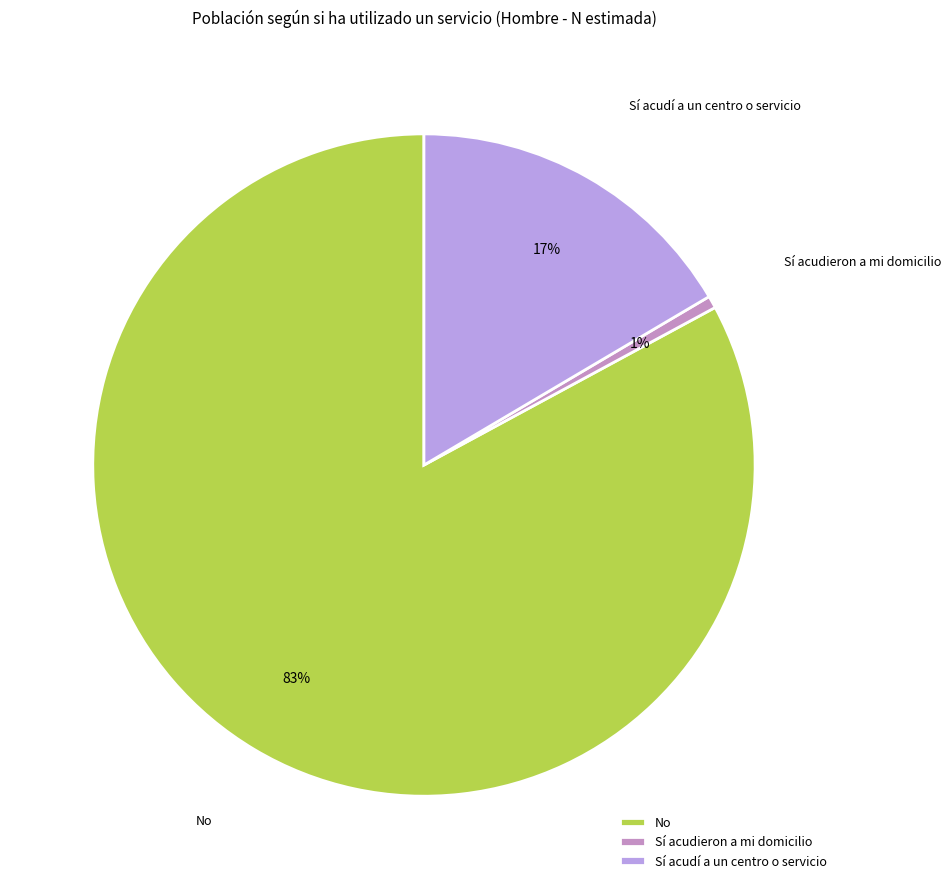

Count the number of slices in the pie.

3